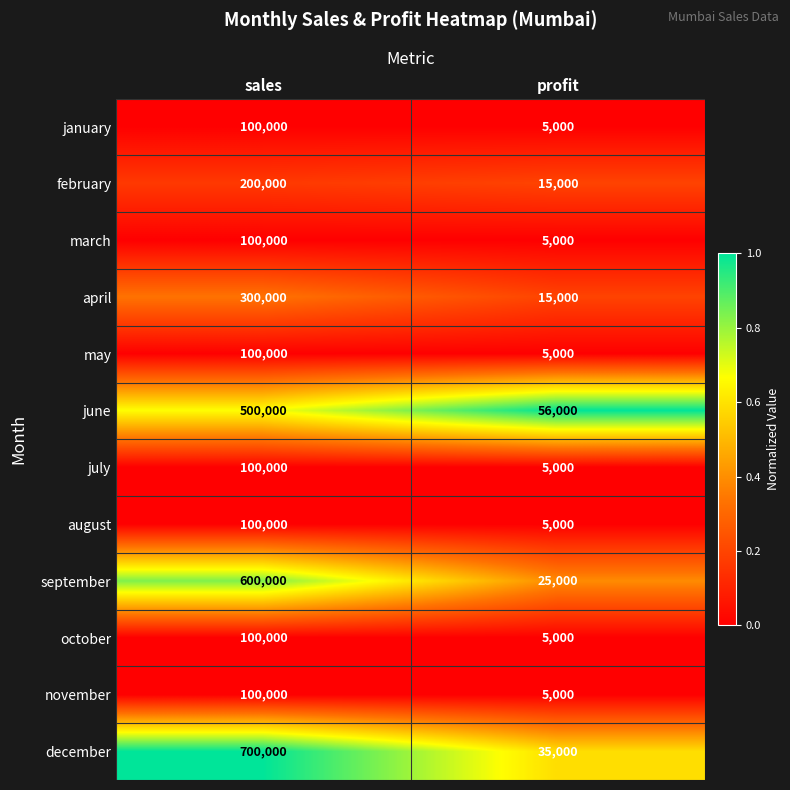

Which series has the widest spread of values?

december